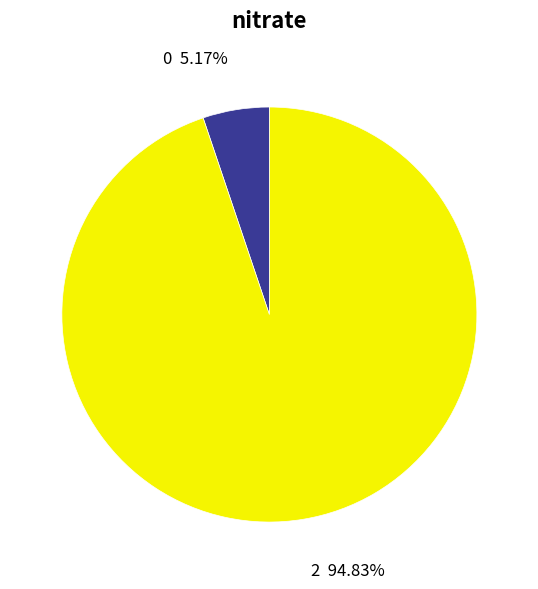

Is there a majority slice in this chart?

Yes